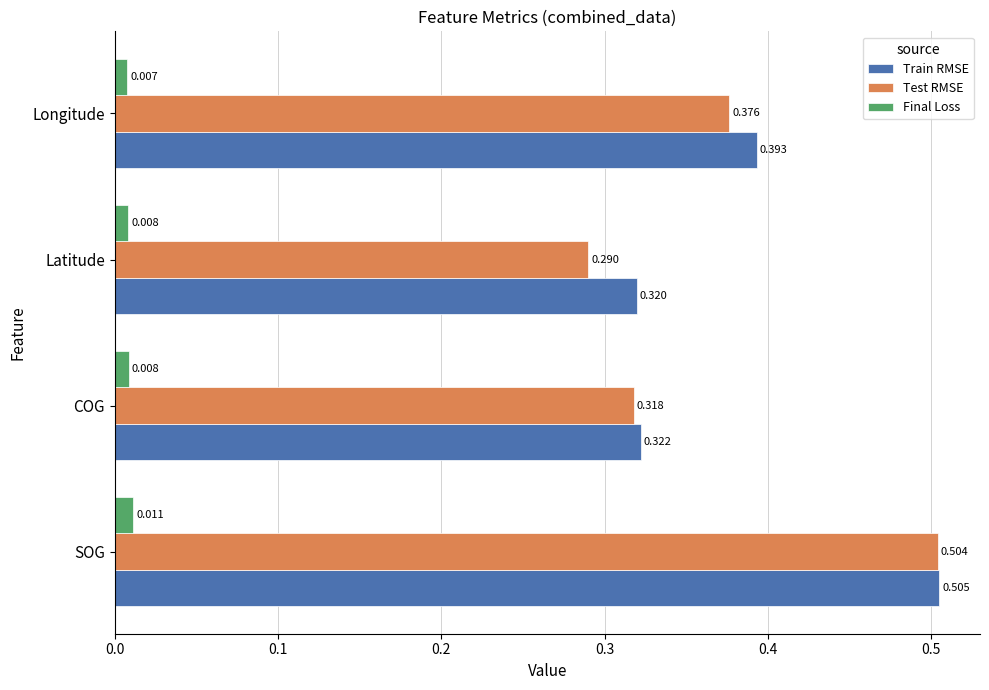

Which category has the highest value in the Test RMSE series?

SOG